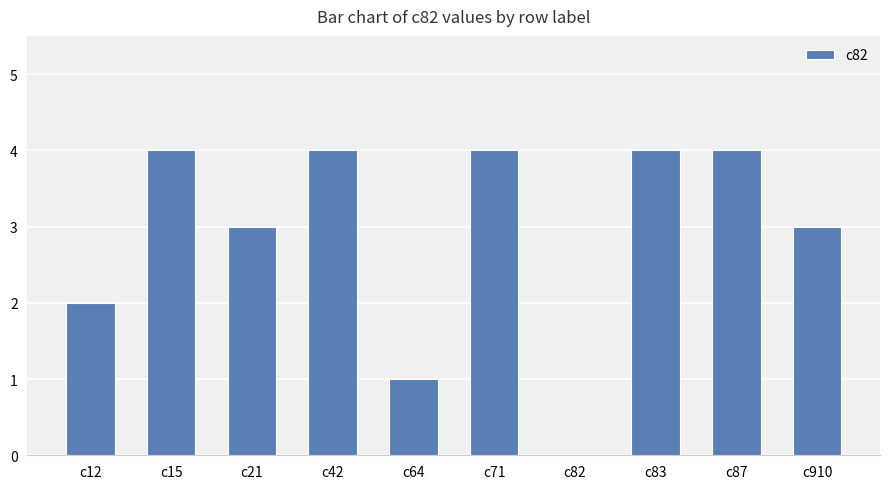

What is the change in value from c64 to c910?

+2